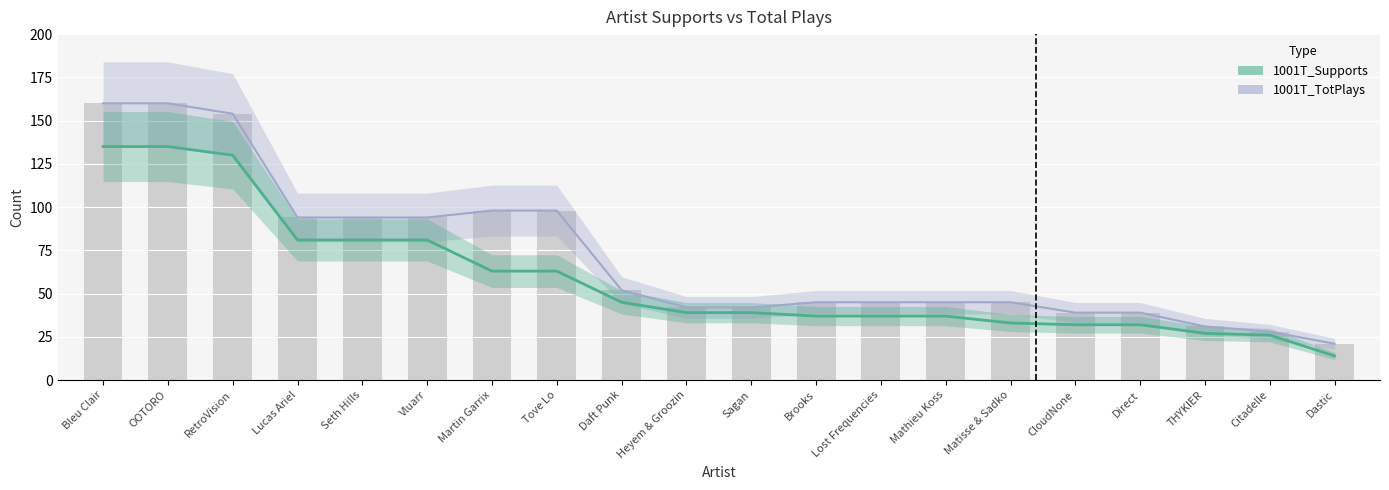

What is the label of the 7th bar from the right?

Mathieu Koss